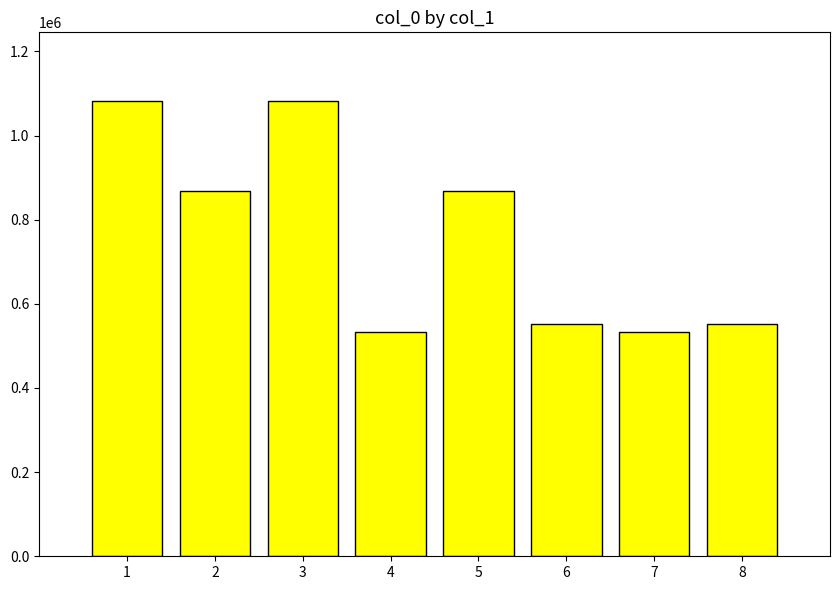

What is the difference between the second highest and minimum values?

549510